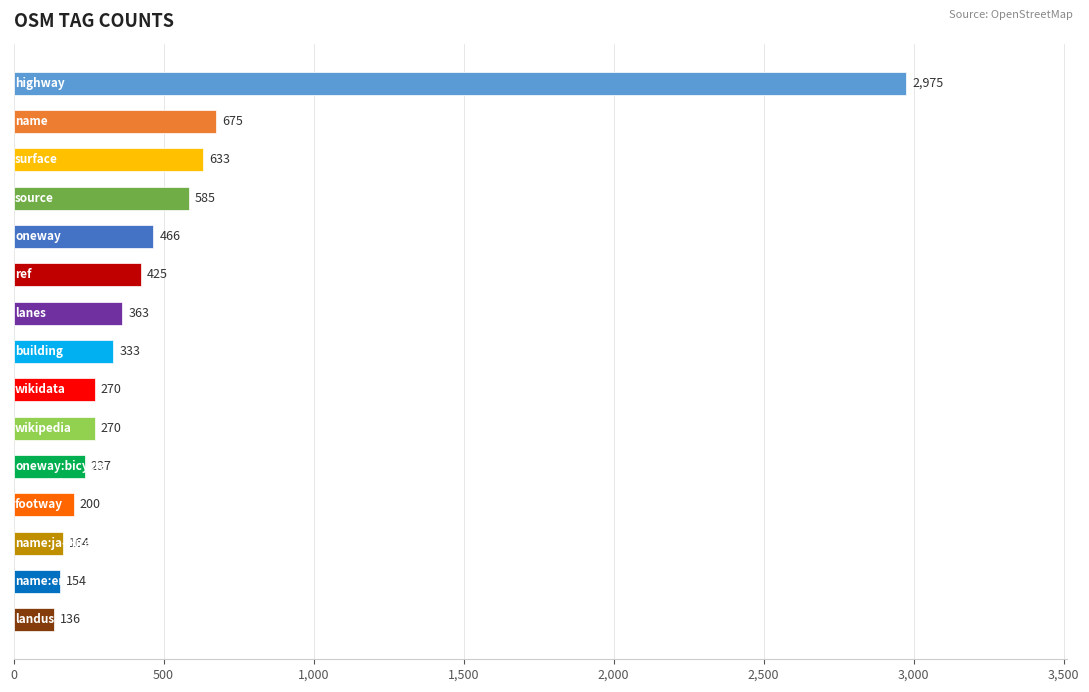

What is the average value?

526